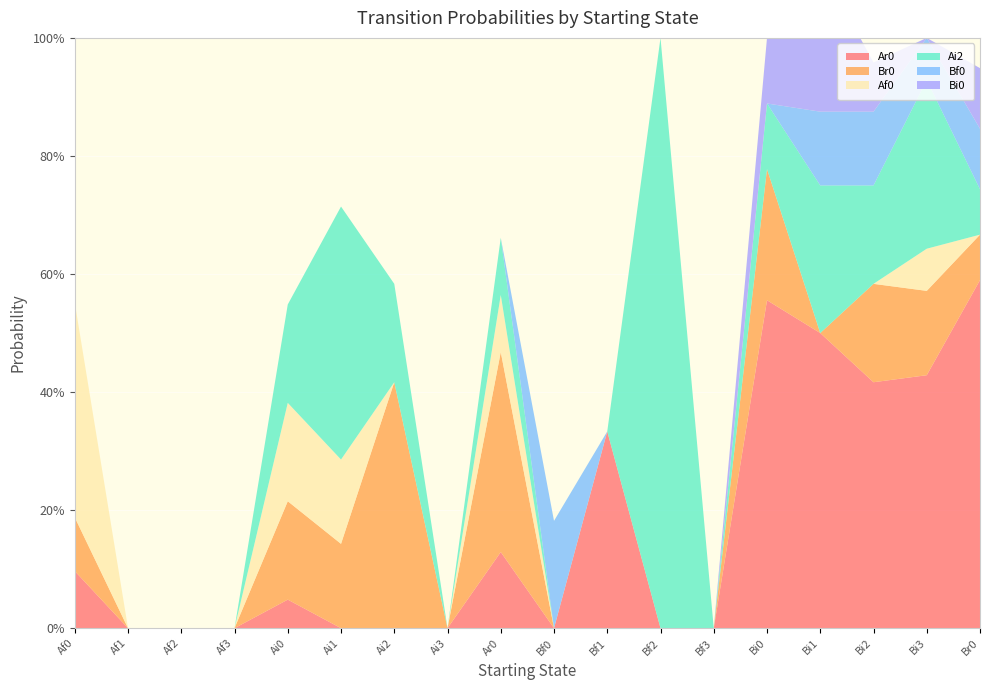

Reading left to right, list all the values displayed in this chart.

Ar0: 0.1	0.0	0.0	0.0	0.0	0.0	0.0	0.0	0.1	0.0	0.3	0.0	0.0	0.6	0.5	0.4	0.4	0.6
Br0: 0.1	0.0	0.0	0.0	0.2	0.1	0.4	0.0	0.3	0.0	0.0	0.0	0.0	0.2	0.0	0.2	0.1	0.1
Af0: 0.4	0.0	0.0	0.0	0.2	0.1	0.0	0.0	0.1	0.0	0.0	0.0	0.0	0.0	0.0	0.0	0.1	0.0
Ai2: 0.0	0.0	0.0	0.0	0.2	0.4	0.2	0.0	0.1	0.0	0.0	1.0	0.0	0.1	0.2	0.2	0.3	0.1
Bf0: 0.0	0.0	0.0	0.0	0.0	0.0	0.0	0.0	0.0	0.2	0.0	0.0	0.0	0.0	0.1	0.1	0.1	0.1
Bi0: 0.0	0.0	0.0	0.0	0.0	0.0	0.0	0.0	0.0	0.0	0.0	0.0	0.0	0.1	0.2	0.1	0.0	0.1